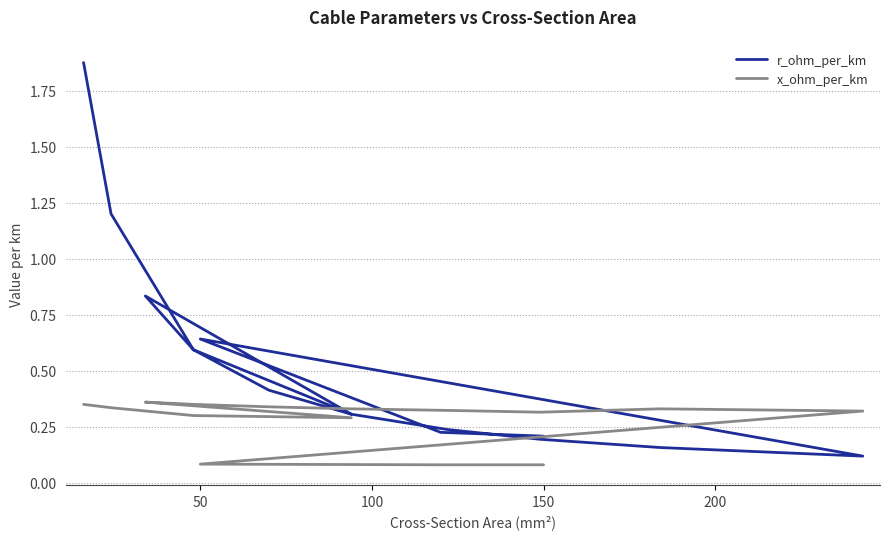

Which series has the widest spread of values?

r_ohm_per_km